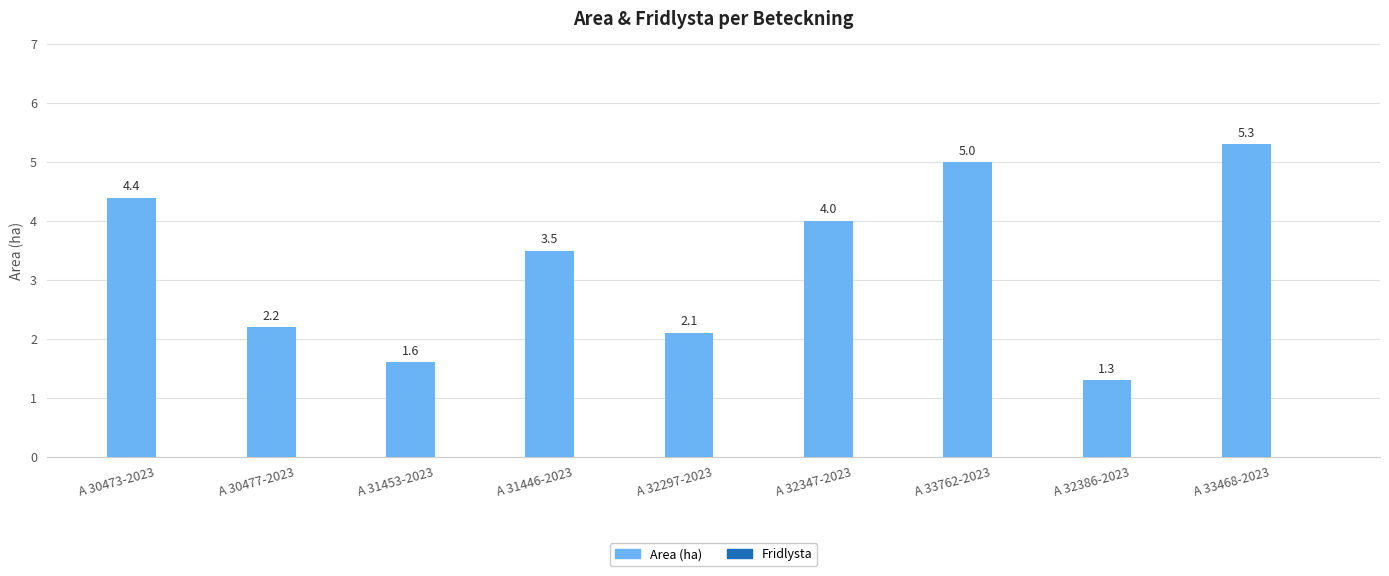

Are the bars horizontal?

No